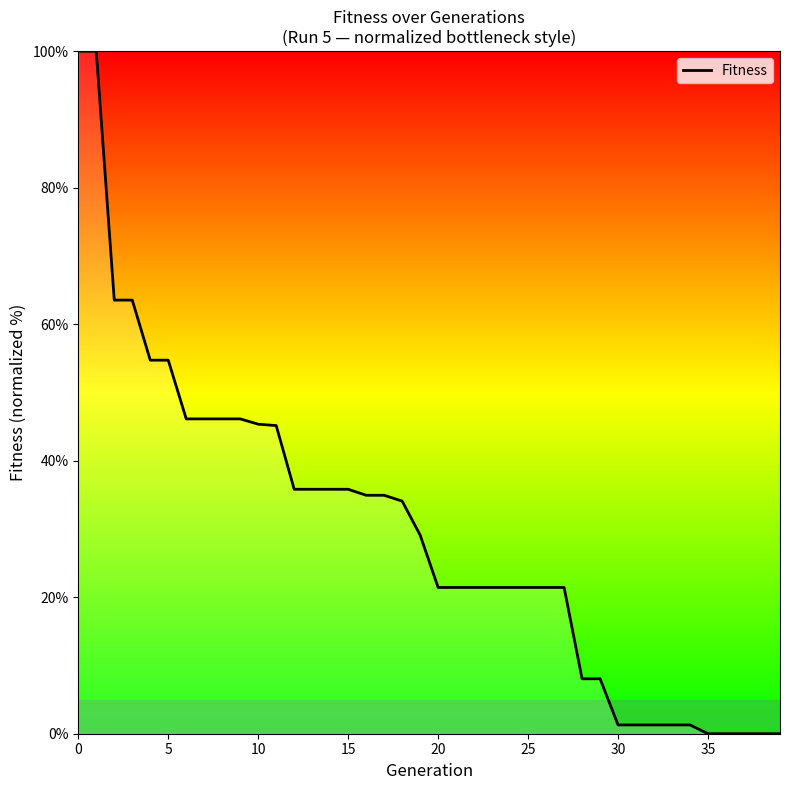

Does the chart display data point markers on the line(s)?

No